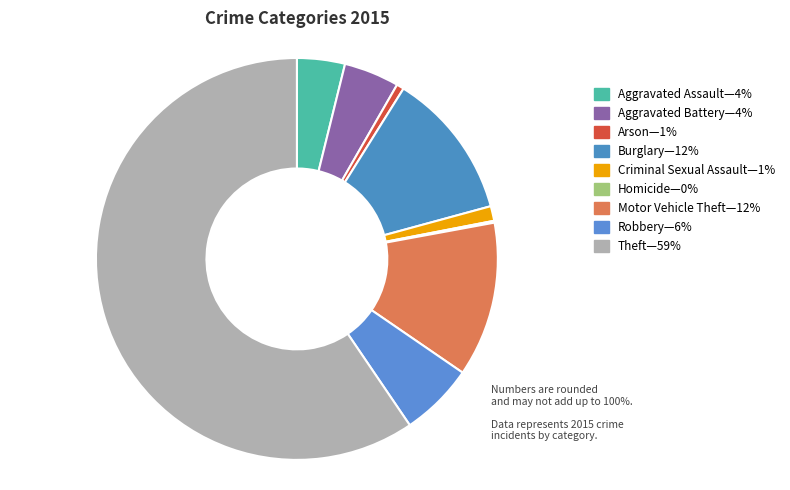

What is the smallest slice in the pie chart?

Homicide